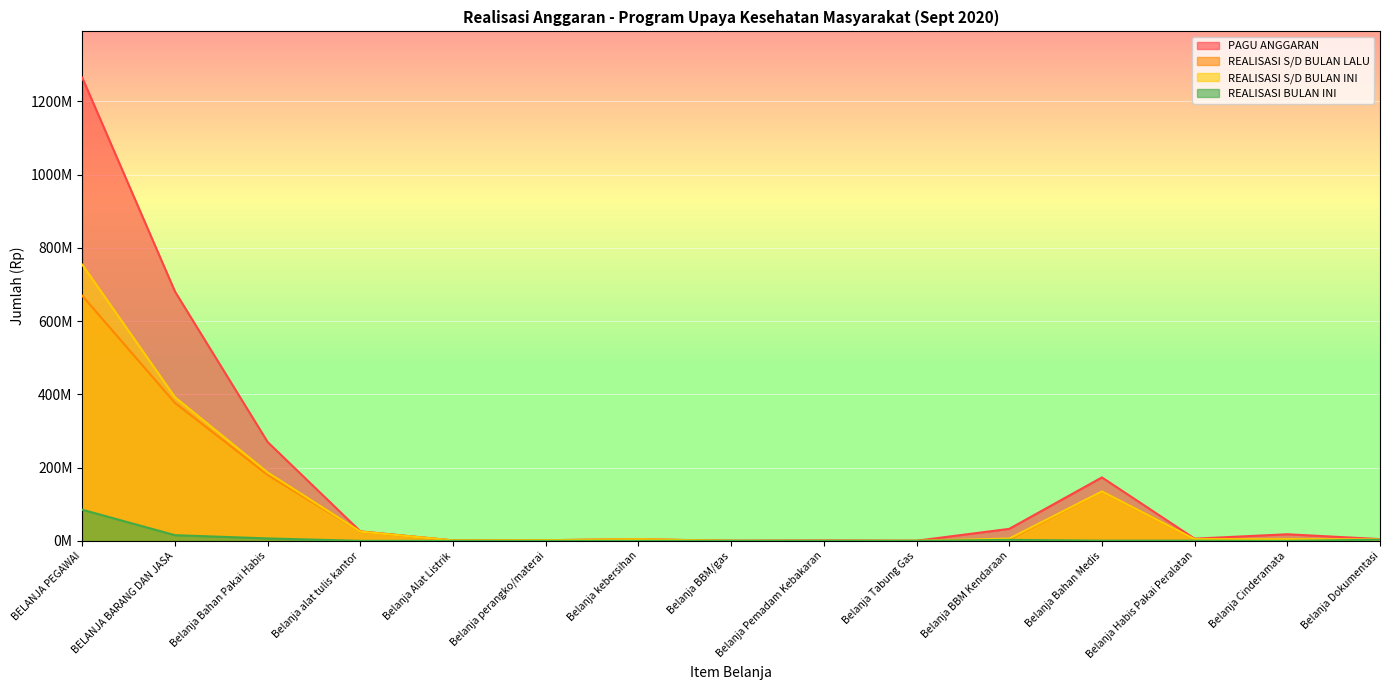

The REALISASI S/D BULAN INI series shows 134985600 at Belanja Bahan Medis. True or false?

True